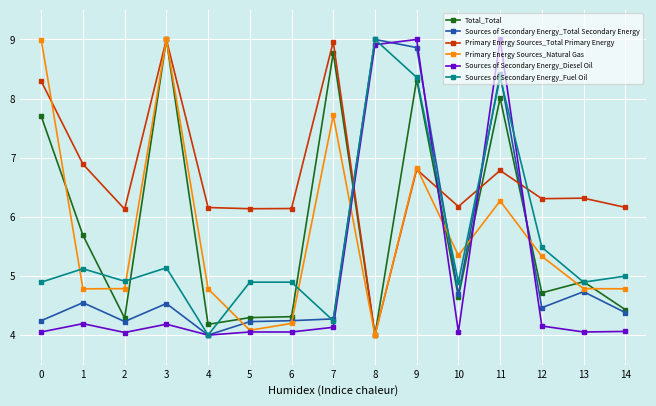

Which series has the largest total across all categories?

Primary Energy Sources_Total Primary Energy